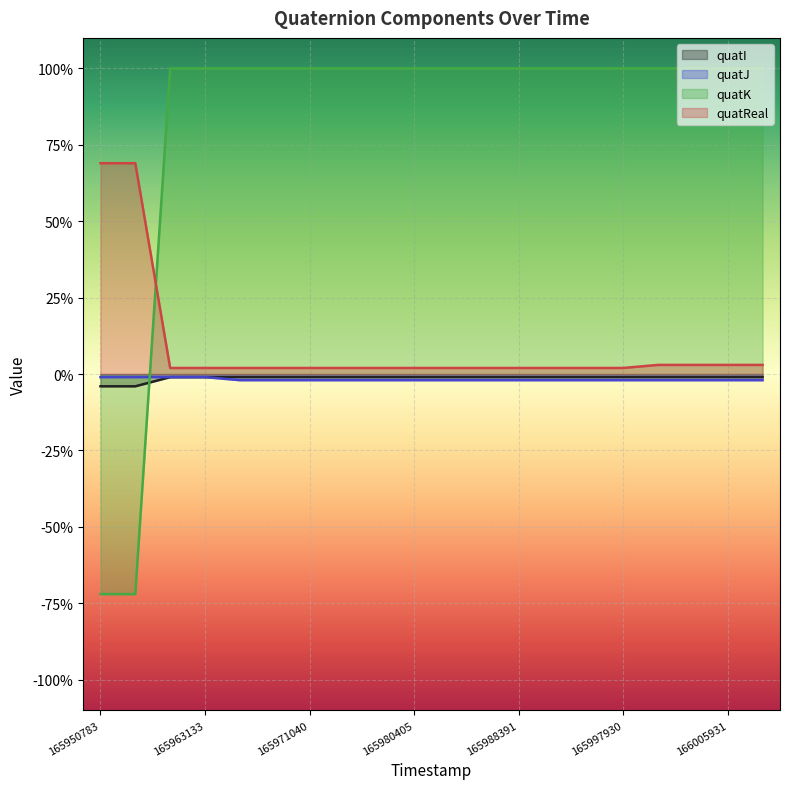

Rank the series by their maximum value, from lowest to highest.

quatI, quatJ, quatReal, quatK